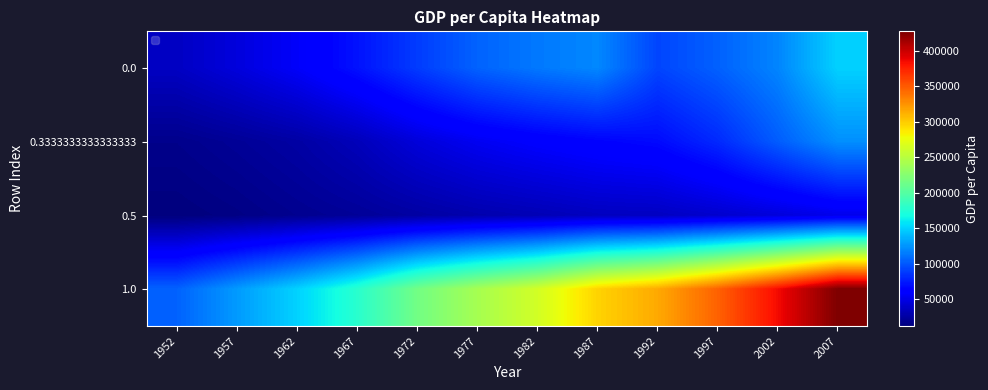

Which series has the largest total across all categories?

1.0